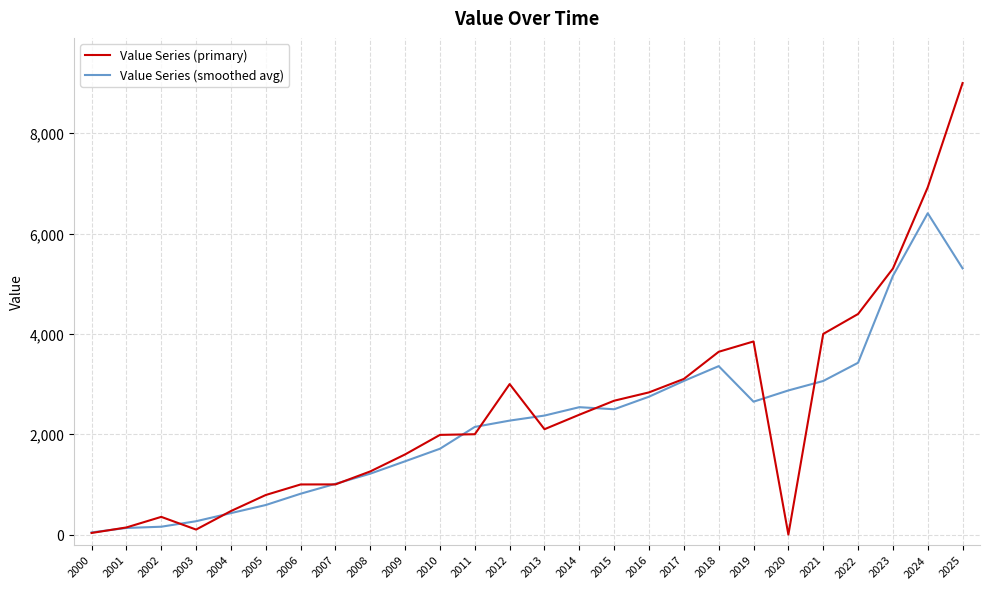

Rank the series by their maximum value, from lowest to highest.

Value Series (smoothed avg), Value Series (primary)